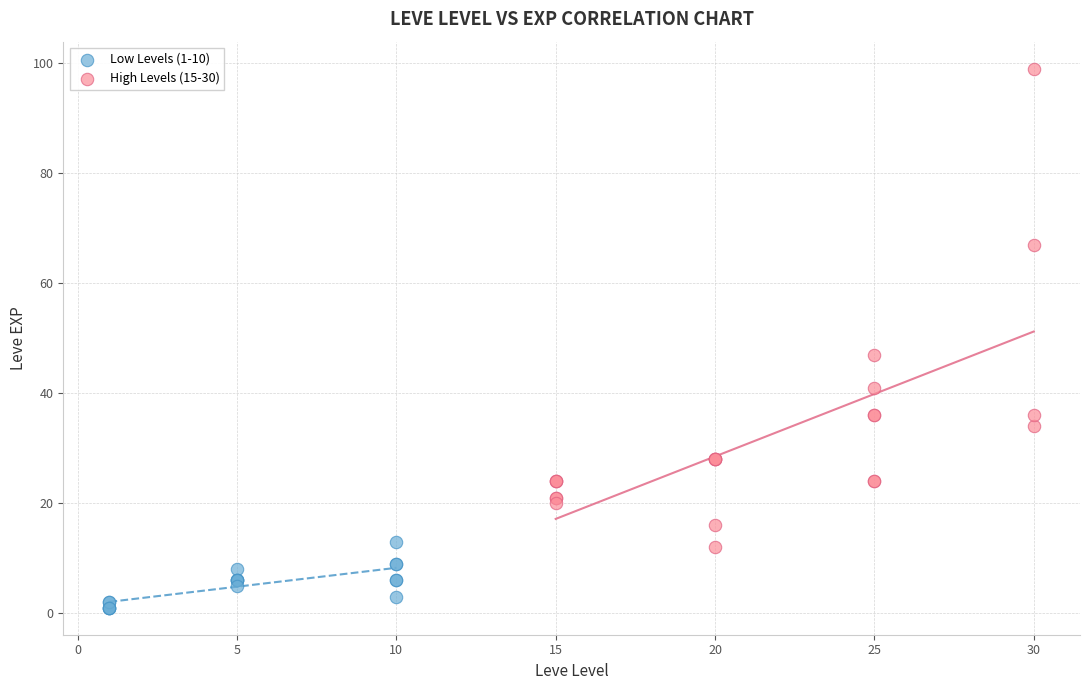

Which series has the largest Y range (max minus min)?

High Levels (15-30)